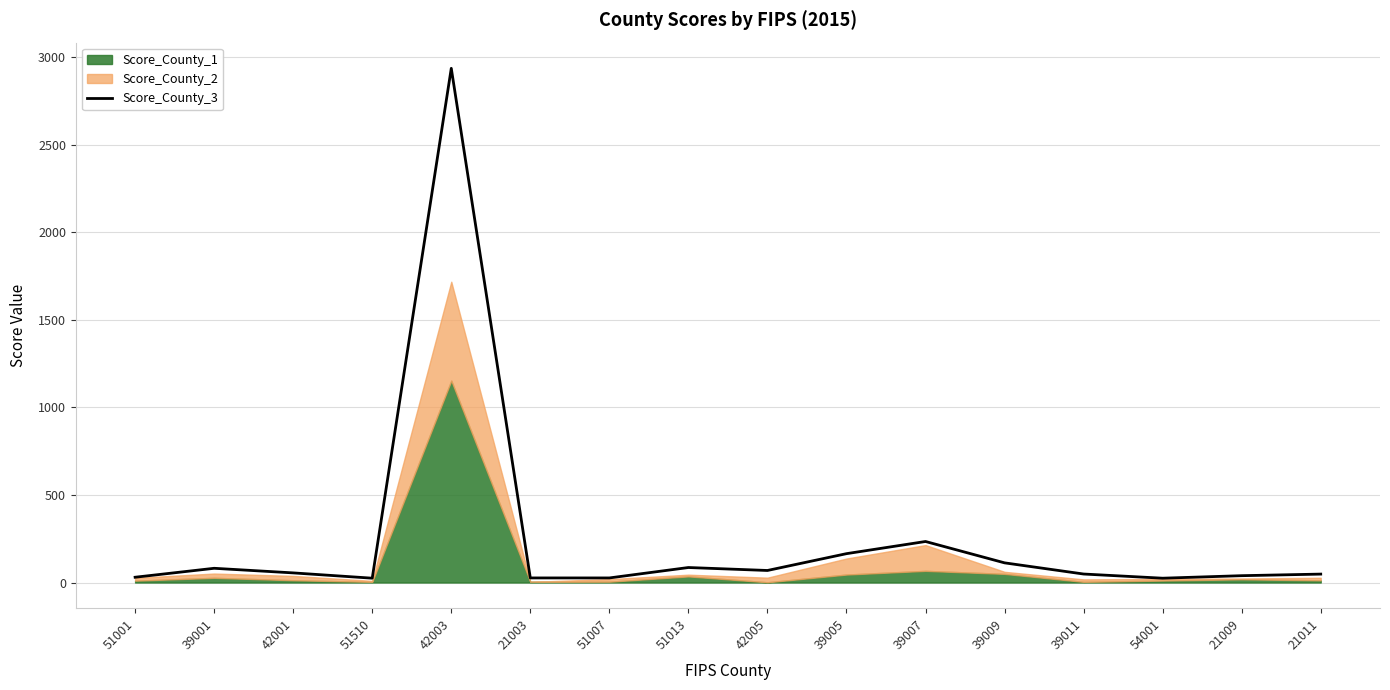

The value at 51013 is 85.6. True or false?

True